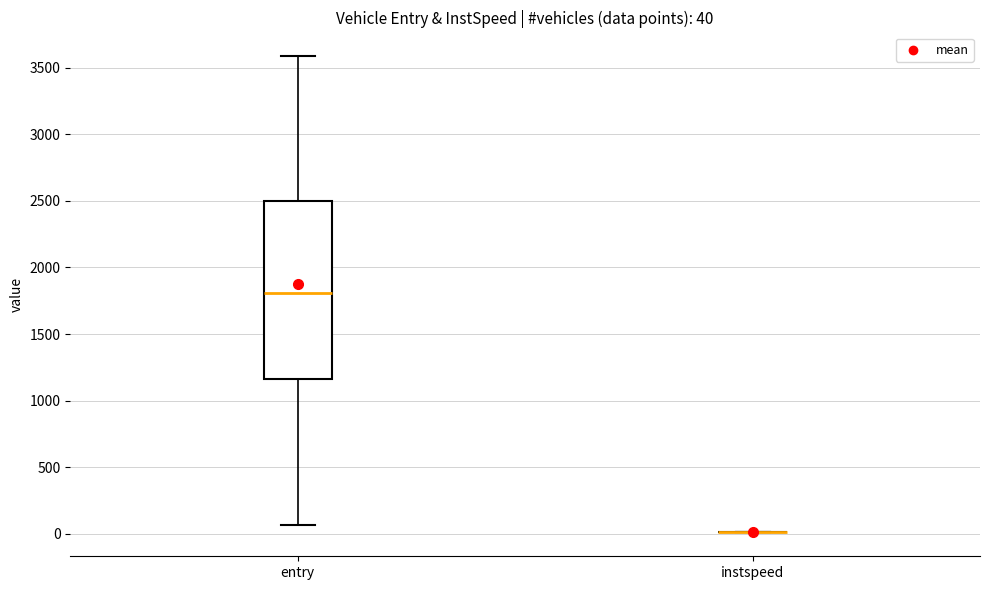

Which box is the tallest, from its lower edge to its upper edge?

entry